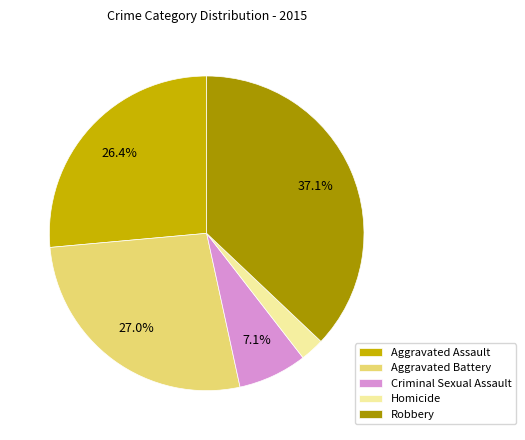

What percentage is the Robbery slice, to the nearest percent?

37%